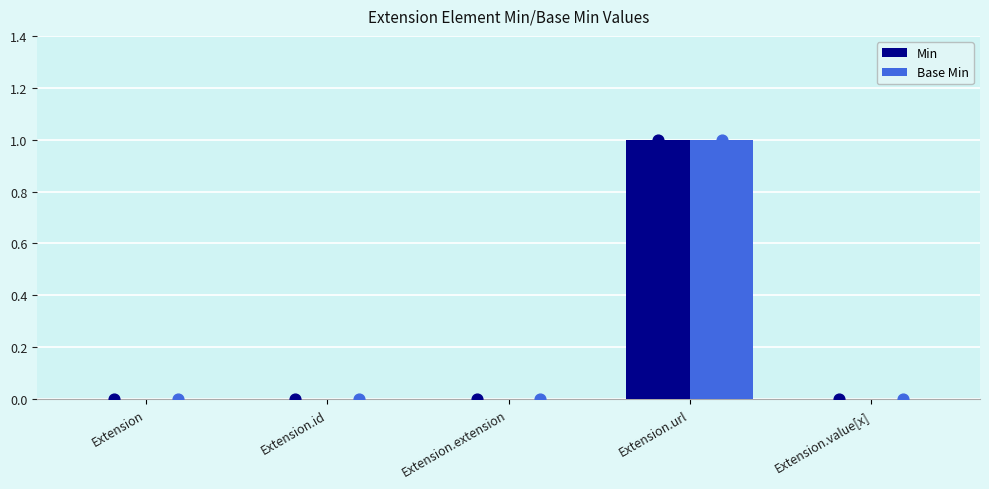

Is the value of Min at Extension.value[x] greater than the value of Base Min at Extension.value[x]?

No